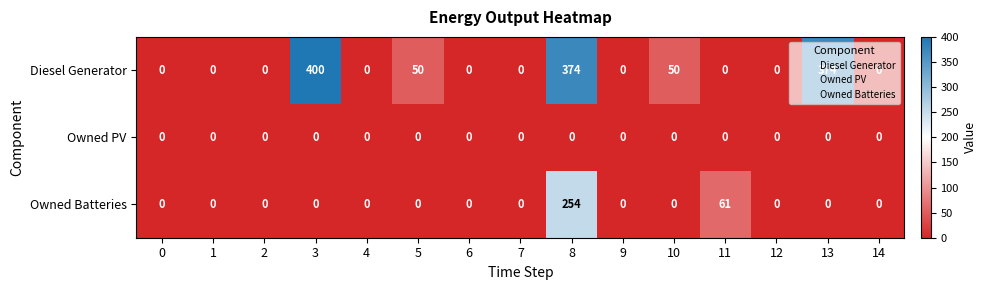

Which series has the widest spread of values?

Diesel Generator